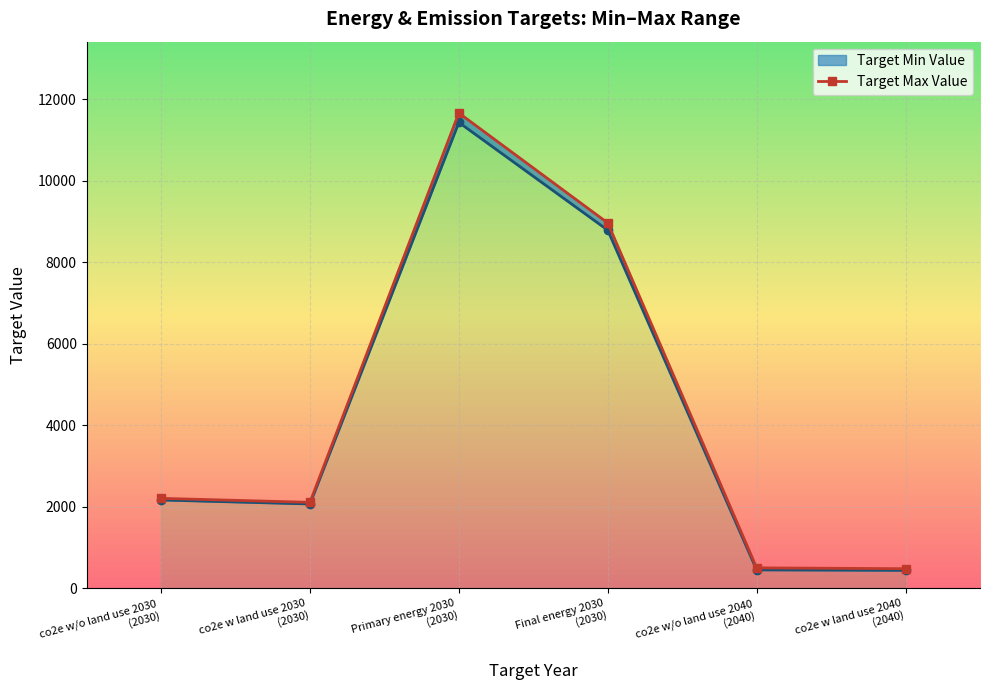

Which series has the widest spread of values?

Target Max Value